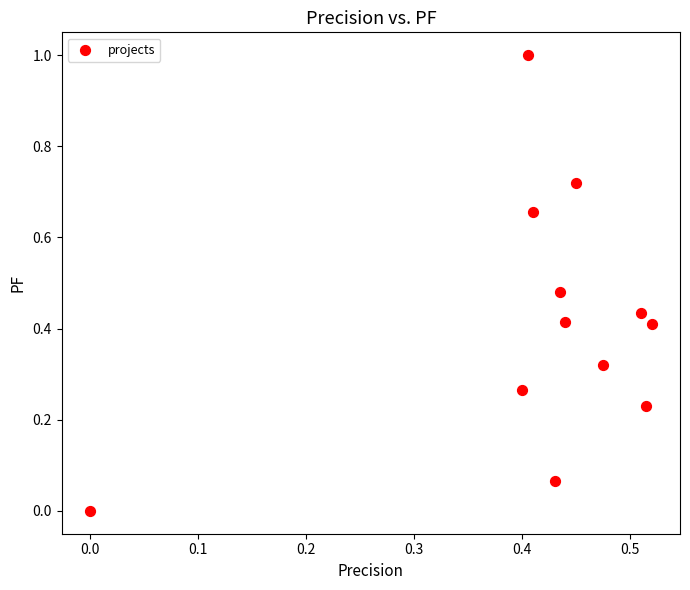

What is the range of Y values (max minus min)?

1.0